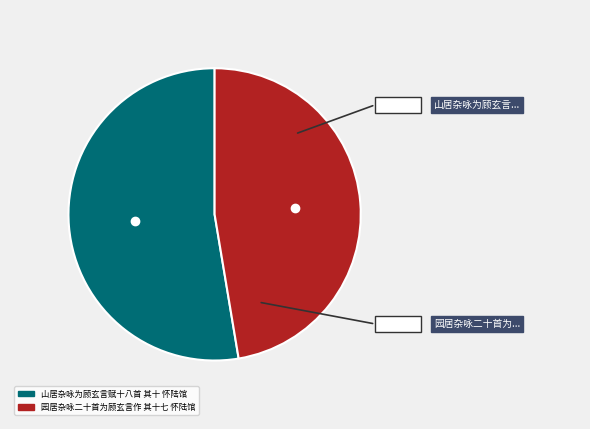

What is the ratio of the value at 园居杂咏二十首为顾玄言作 其十七 怀陆馆 to the value at 山居杂咏为顾玄言赋十八首 其十 怀陆馆?

0.9